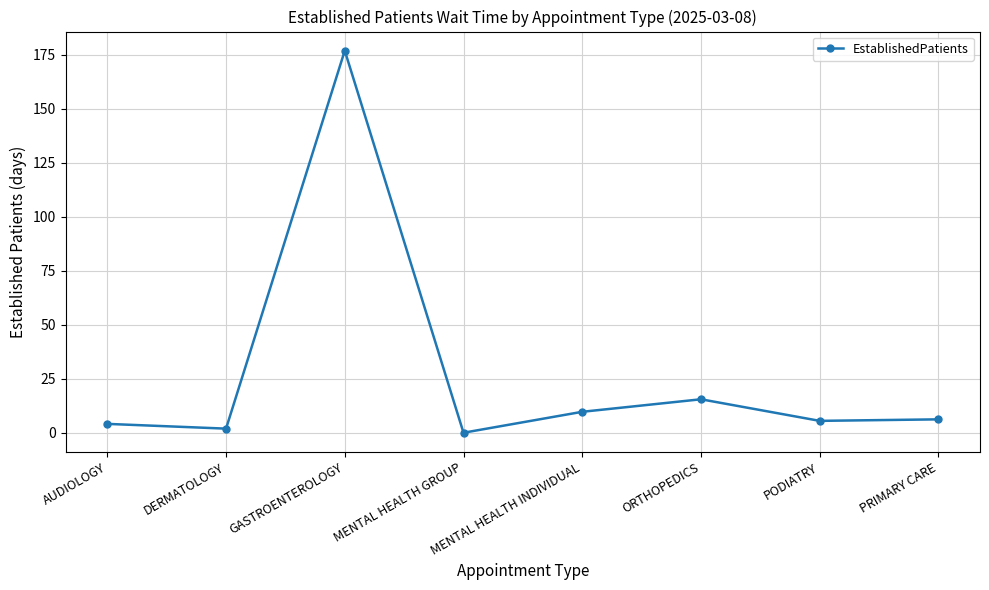

What is the label of the 7th point from the right?

DERMATOLOGY